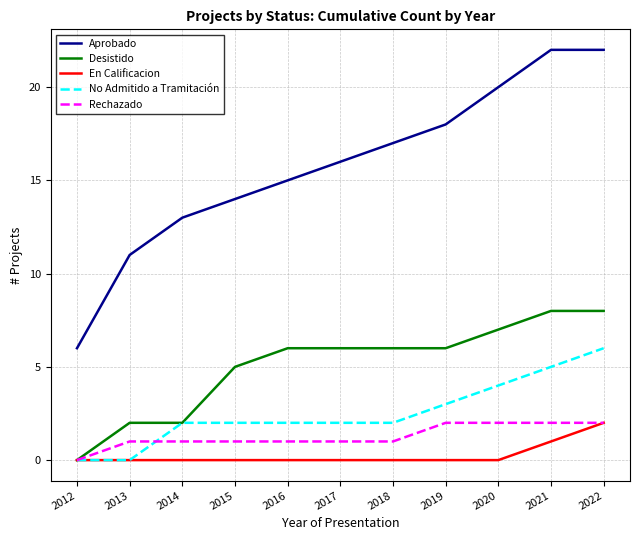

True or false: No Admitido a Tramitación and Aprobado intersect in this chart.

False